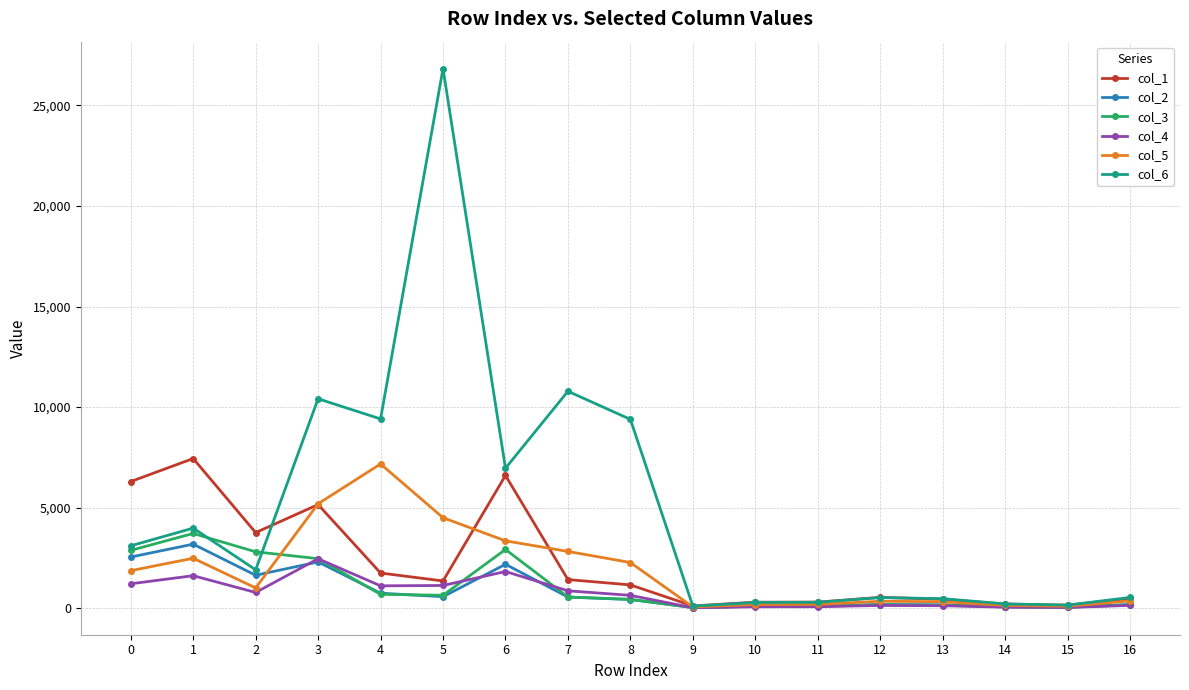

At which category is the sum across all series the highest?

5